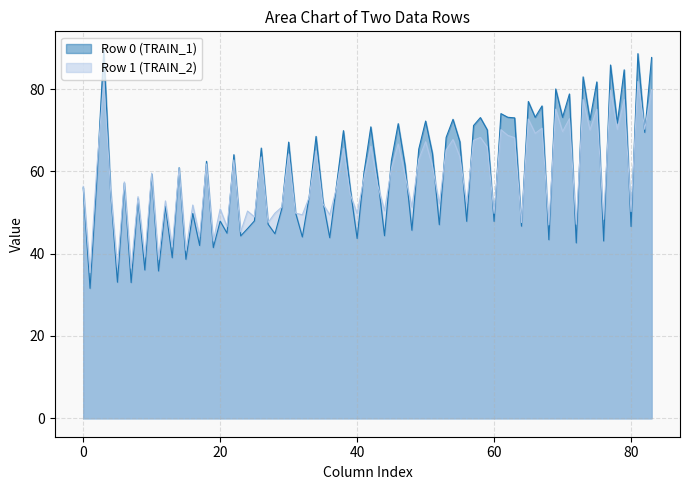

What is the maximum value for Row 0 (TRAIN_1)?

89.5